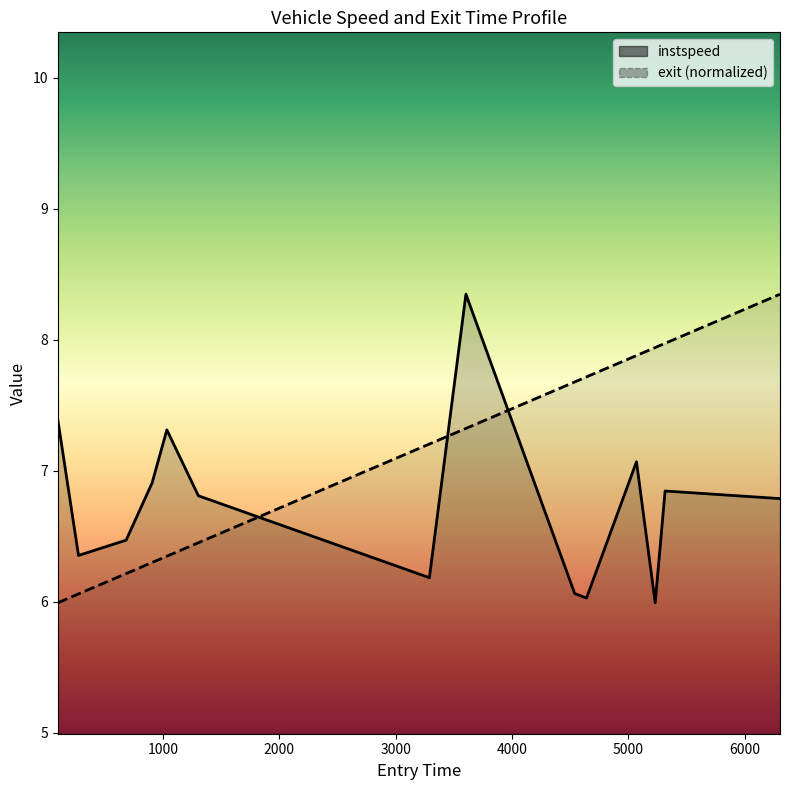

Reading right to left, list all the values displayed in this chart.

instspeed: 6303.248653571527=6.8	5315.387561863549=6.8	5230.37898262015=6.0	5069.521844510979=7.1	4639.818077168115=6.0	4538.315742357866=6.1	3603.441130284504=8.3	3289.3853704951607=6.2	1303.5011085348715=6.8	1032.5797177516329=7.3	905.51100701427=6.9	682.409875952958=6.5	273.1856052305797=6.4	95.00667568558934=7.4
exit: 6303.248653571527=8.3	5315.387561863549=8.0	5230.37898262015=7.9	5069.521844510979=7.9	4639.818077168115=7.7	4538.315742357866=7.7	3603.441130284504=7.3	3289.3853704951607=7.2	1303.5011085348715=6.5	1032.5797177516329=6.3	905.51100701427=6.3	682.409875952958=6.2	273.1856052305797=6.1	95.00667568558934=6.0